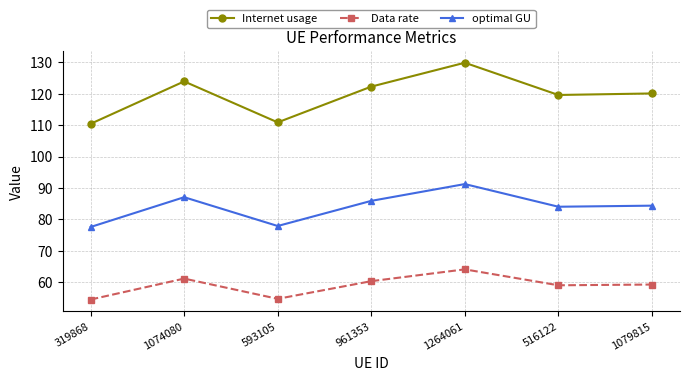

At which category is the sum across all series the highest?

1264061